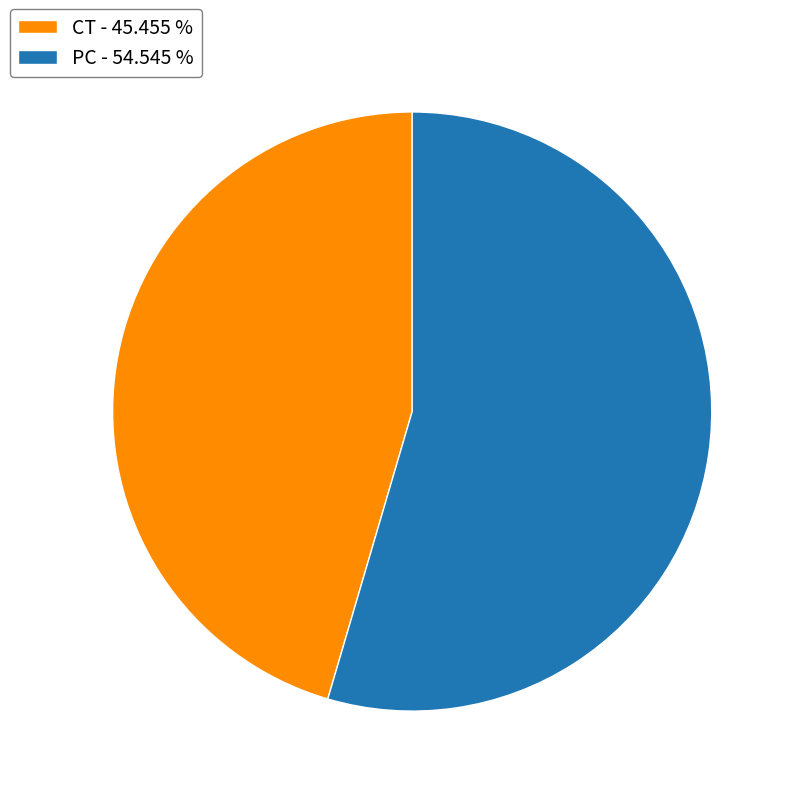

How many segments does this pie chart have?

2